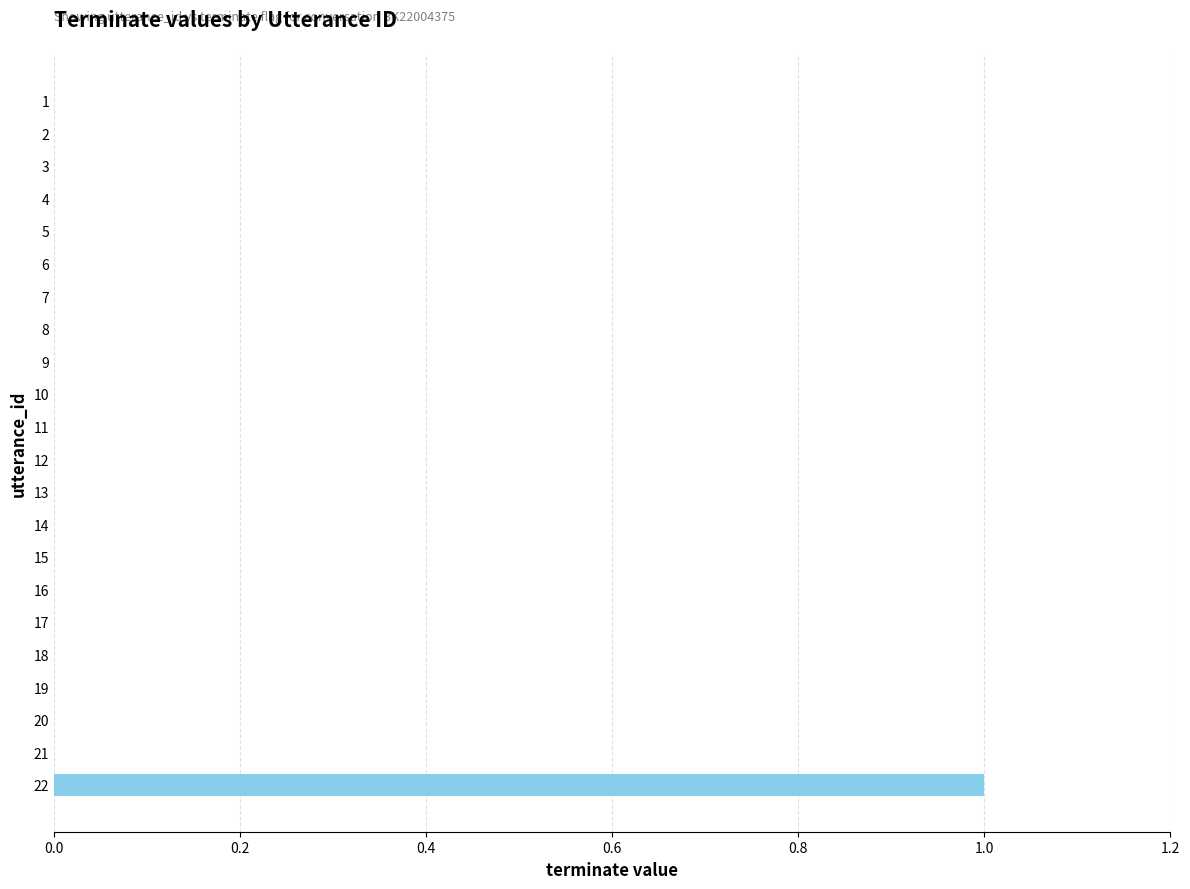

The value at 10 is 0. True or false?

True